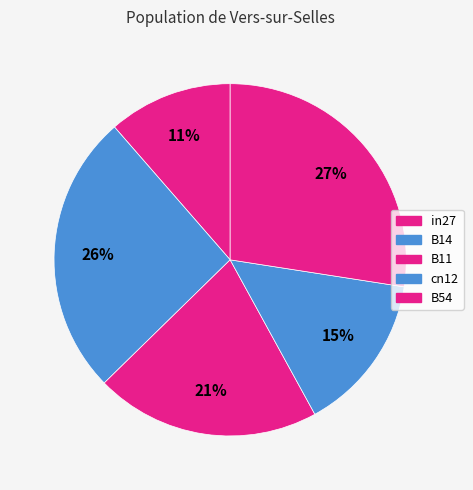

How many slices are in this pie chart?

5